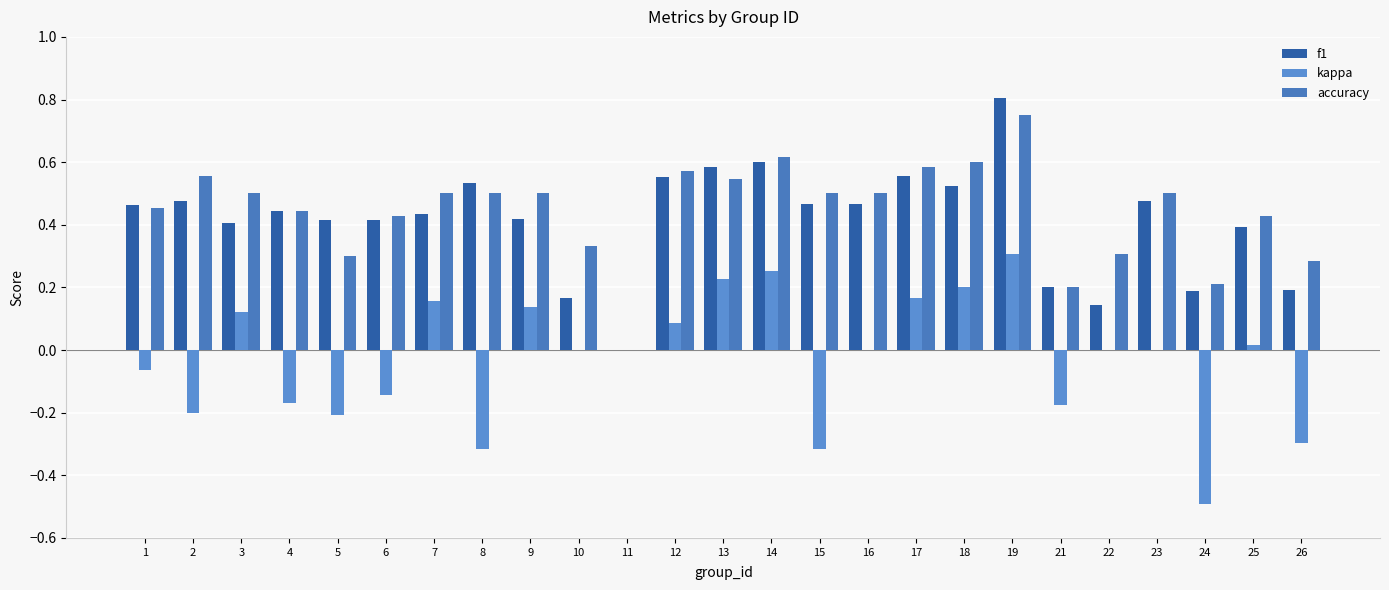

What is the sum of the f1 values at 25 and 11?

0.4